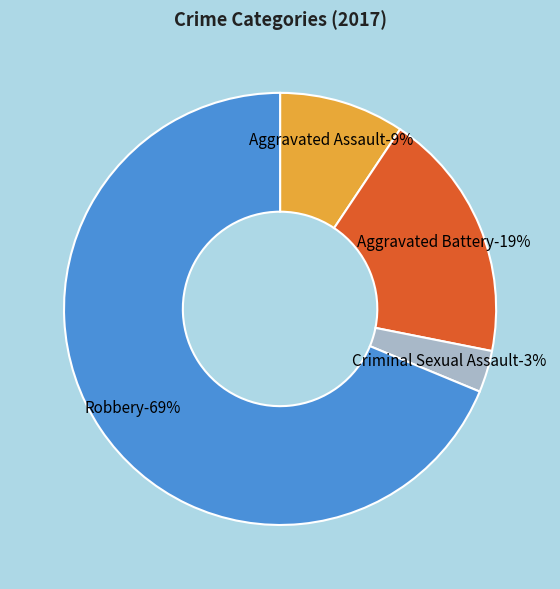

What portion of the pie excludes Robbery?

31.2%